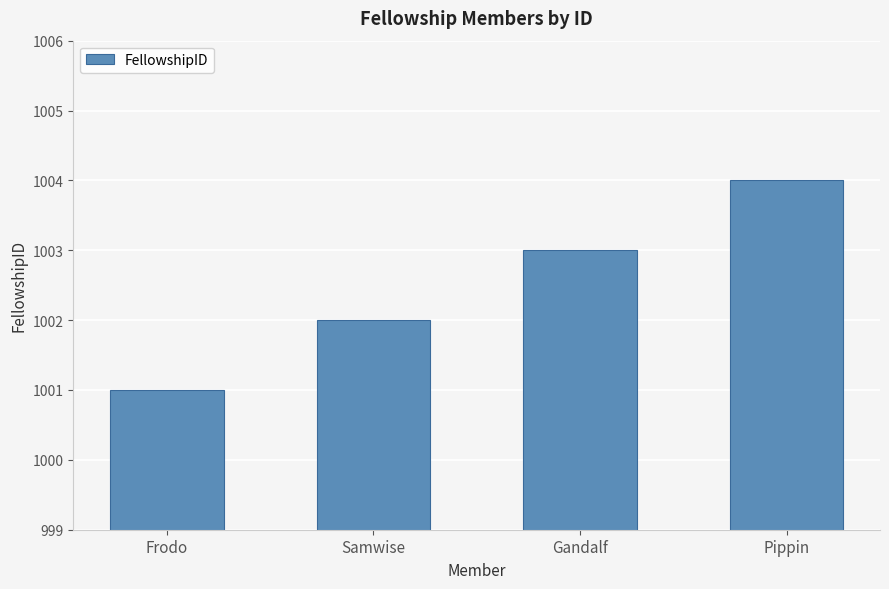

True or false: the data shows 1004 at Pippin.

True